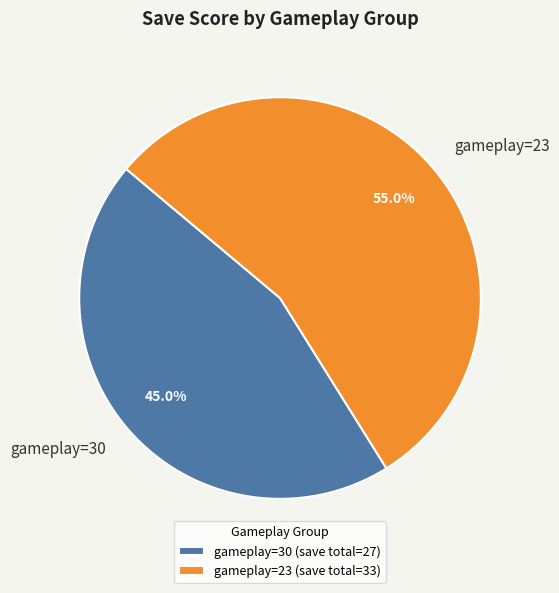

Which has a higher value, gameplay=23 or gameplay=30?

gameplay=23